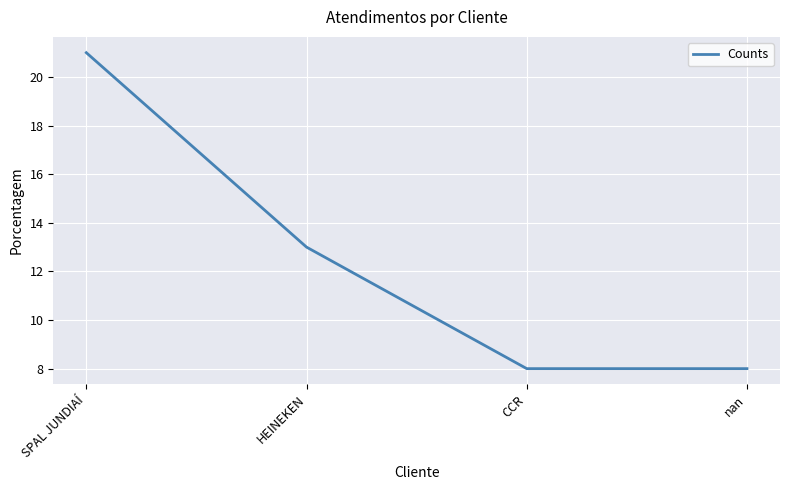

What position from the left is SPAL JUNDIAÍ?

1